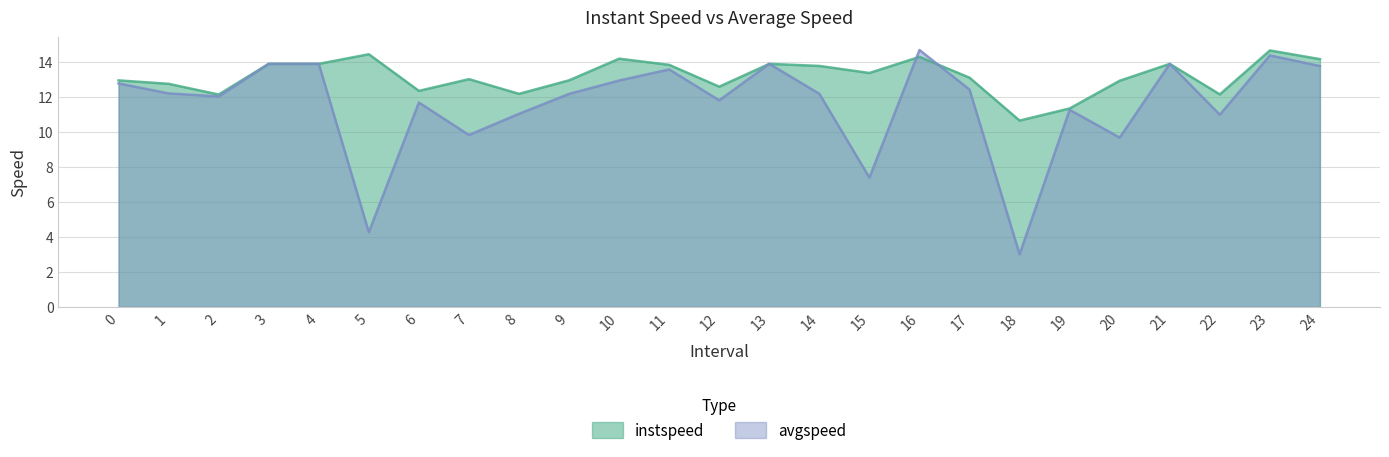

At 16, list the series in order from smallest to largest.

instspeed, avgspeed